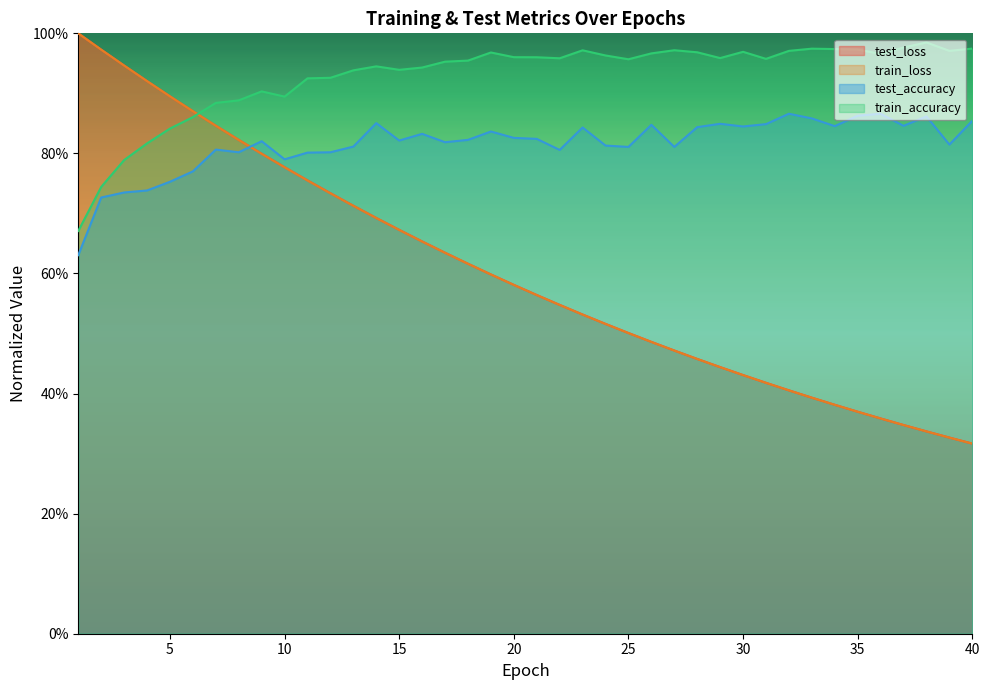

What is the maximum value for test_loss?

1.0